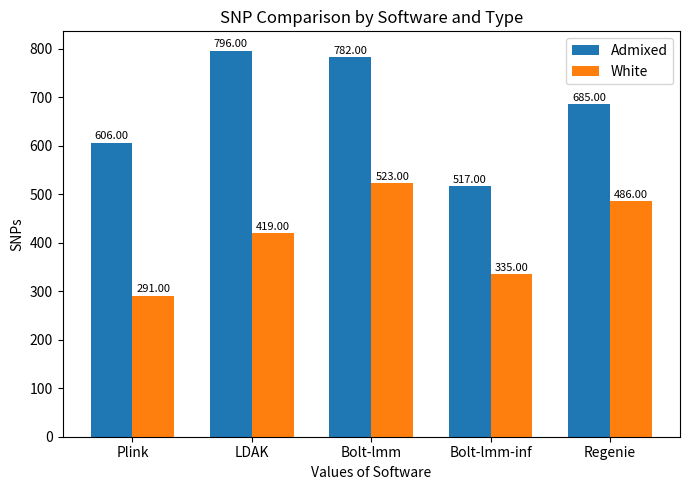

Which label corresponds to the smallest value in the chart?

Plink